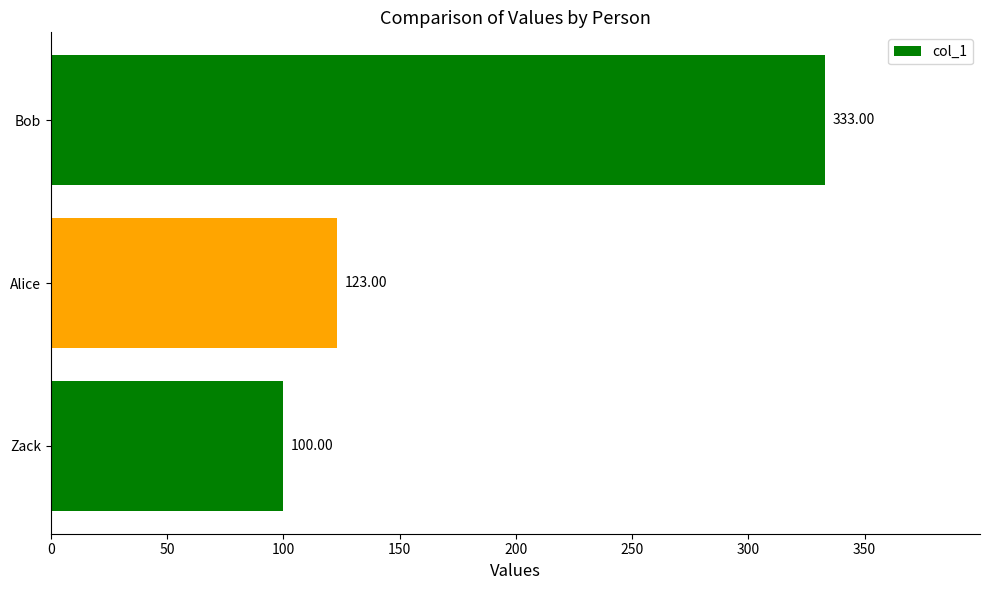

What is the difference between the maximum and minimum values?

233